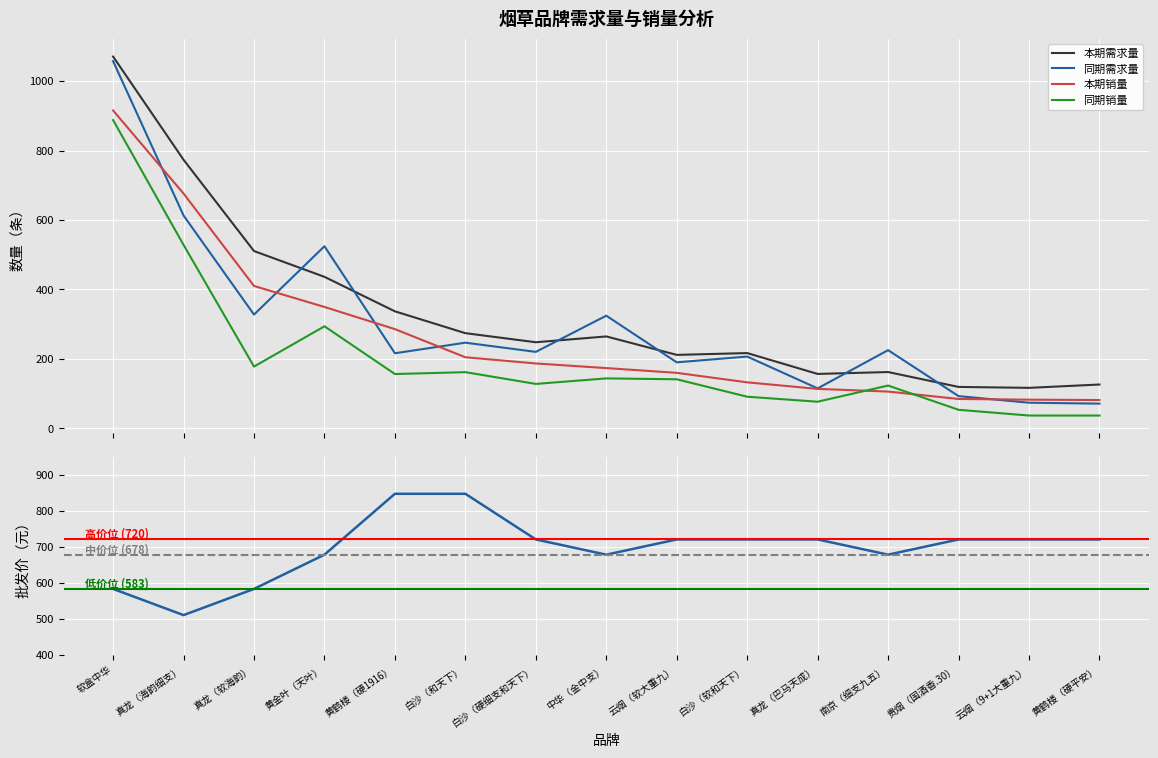

At how many categories does at least one series exceed 380?

15